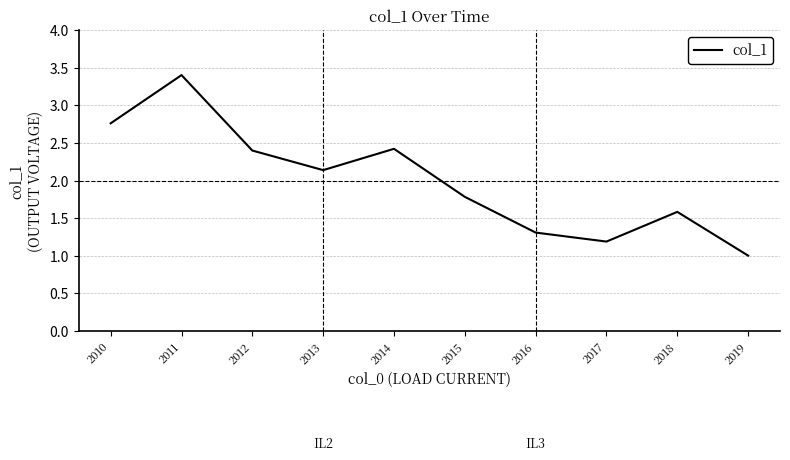

What is the difference between the maximum and minimum values?

2.4